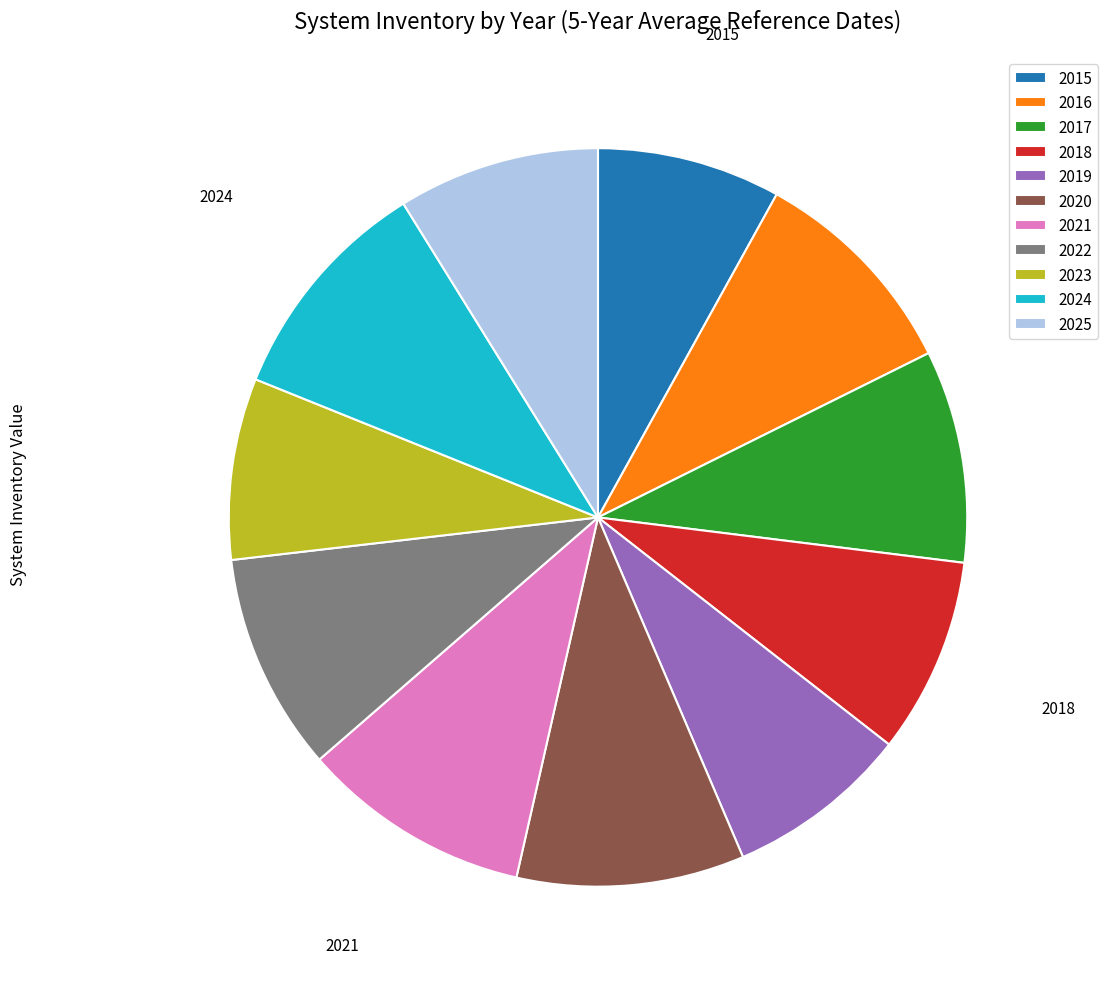

True or false: 2021 accounts for 4% of the total.

False